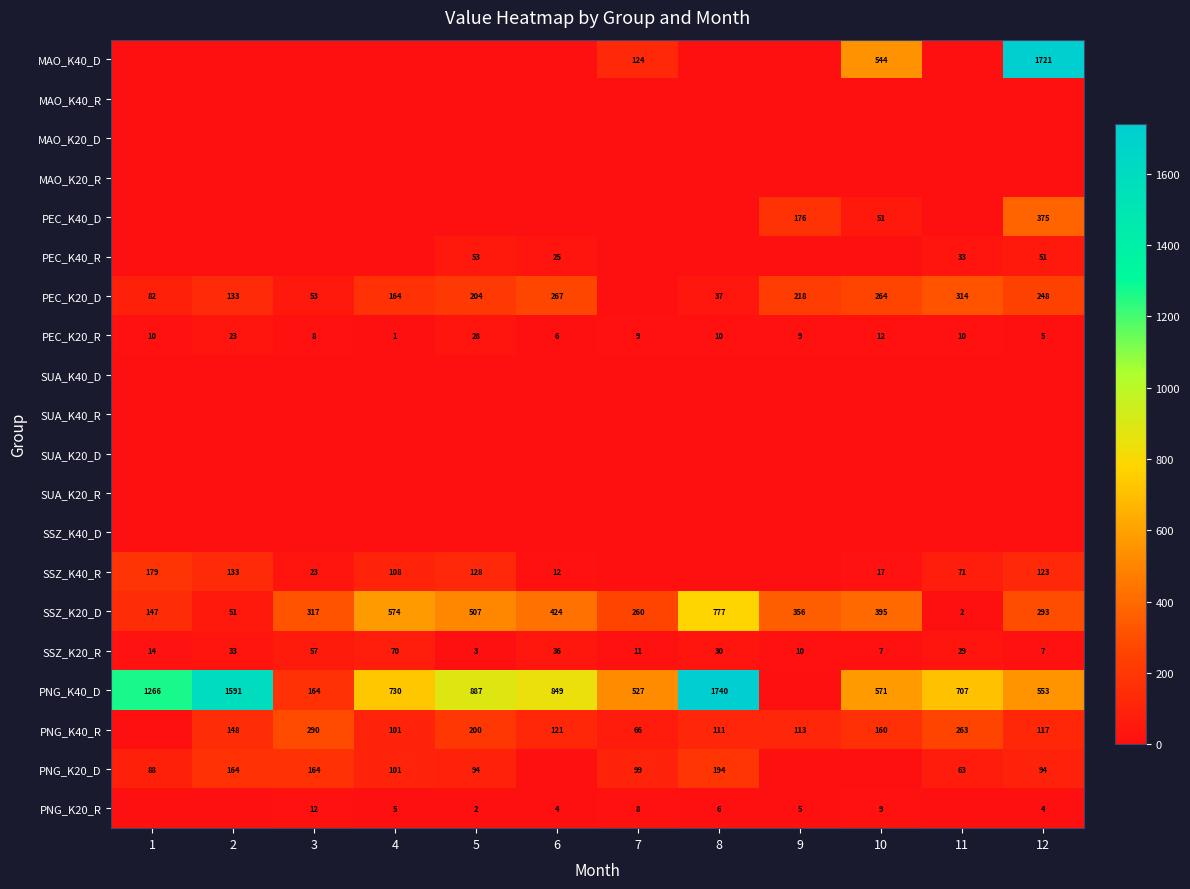

True or false: PNG_K20_D has a value of 164 at 2.

True